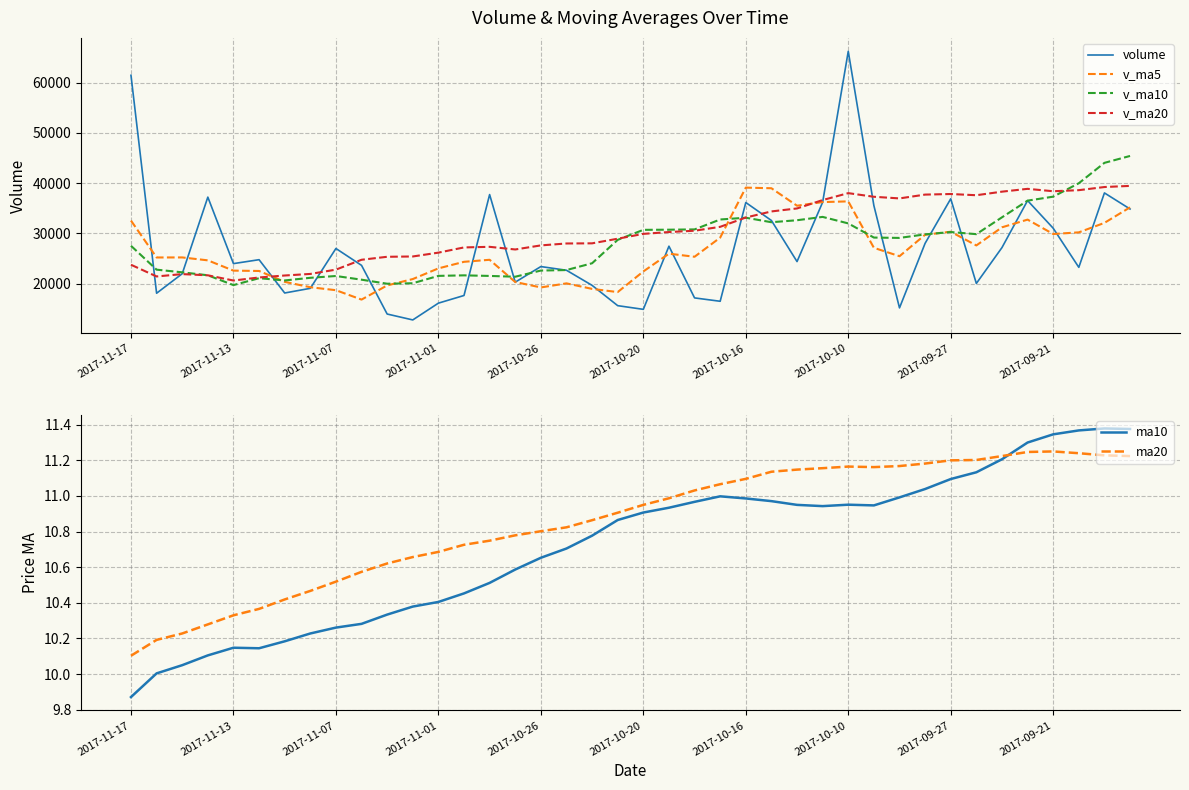

What is the highest value of the volume series?

66201.4